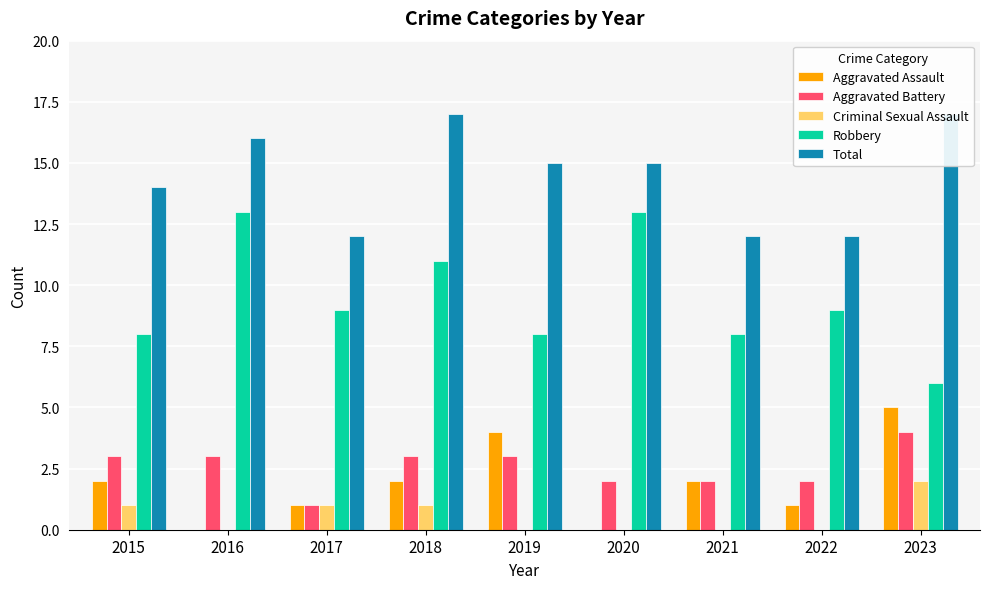

Reading right to left, transcribe all the data shown in this chart.

Aggravated Assault: 2023=5	2022=1	2021=2	2020=0	2019=4	2018=2	2017=1	2016=0	2015=2
Aggravated Battery: 2023=4	2022=2	2021=2	2020=2	2019=3	2018=3	2017=1	2016=3	2015=3
Criminal Sexual Assault: 2023=2	2022=0	2021=0	2020=0	2019=0	2018=1	2017=1	2016=0	2015=1
Robbery: 2023=6	2022=9	2021=8	2020=13	2019=8	2018=11	2017=9	2016=13	2015=8
Total: 2023=17	2022=12	2021=12	2020=15	2019=15	2018=17	2017=12	2016=16	2015=14